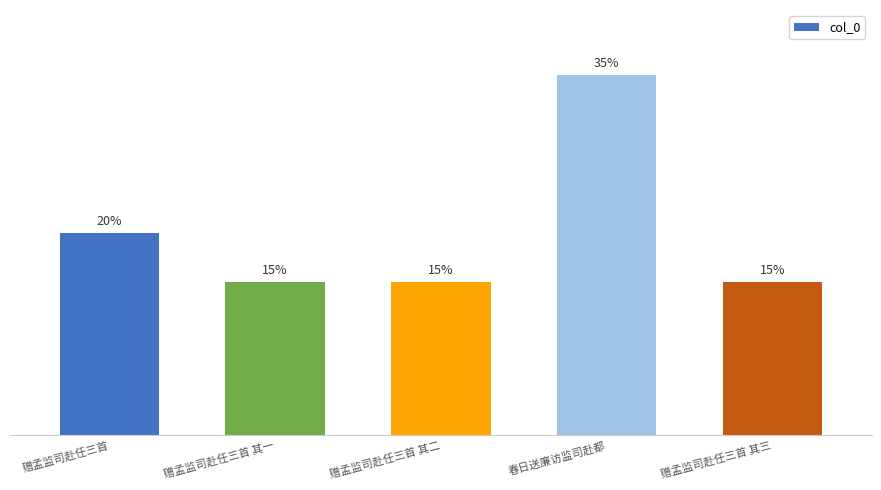

Where is the data nearest to the value 878930?

赠孟监司赴任三首